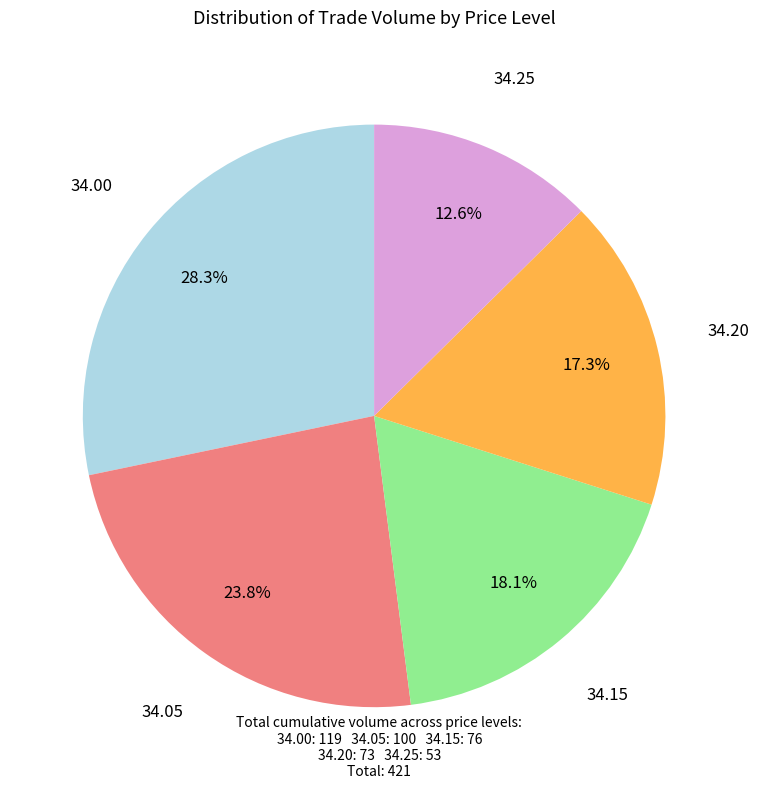

Do 34.05 and 34.15 together represent more than half of the pie?

No